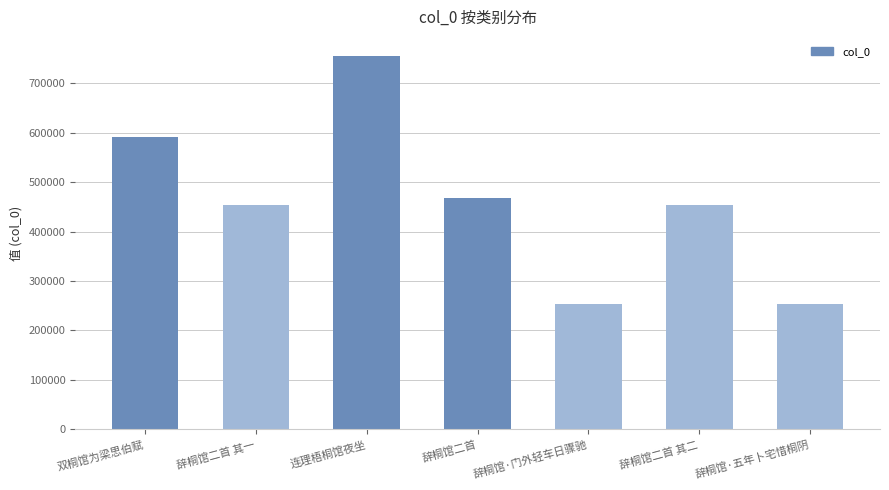

What is the maximum value shown in the chart?

756041